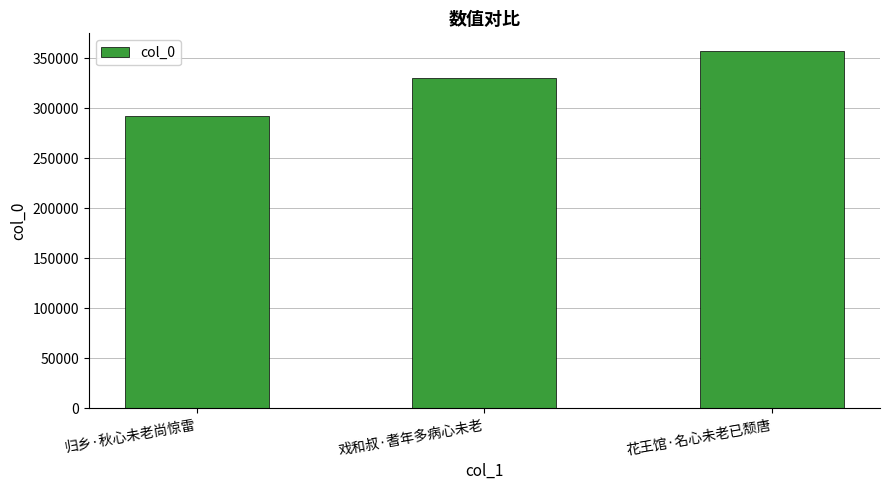

What is the minimum value shown in the chart?

292797